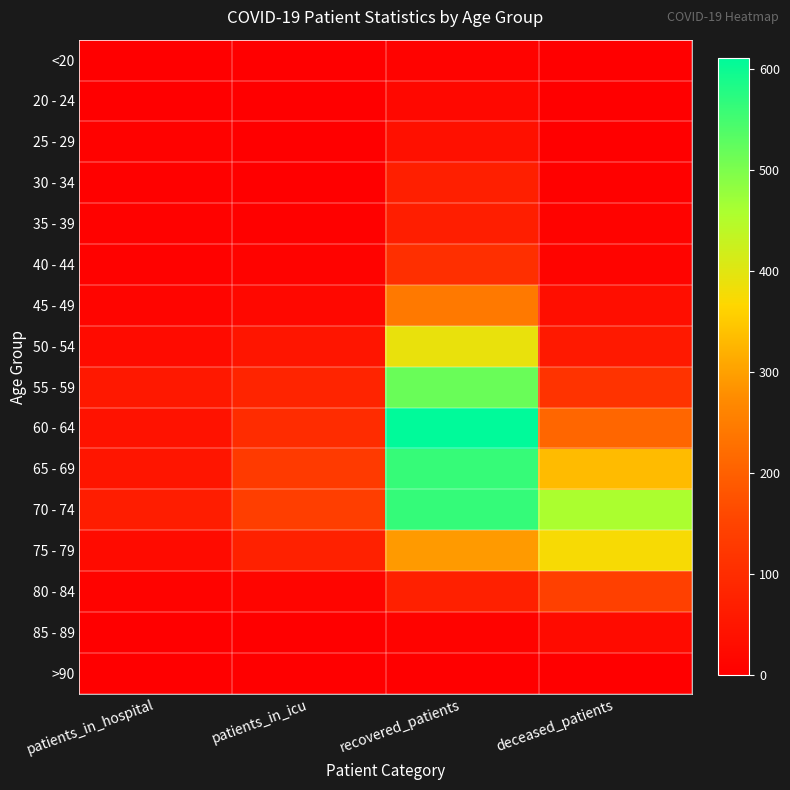

Which category has the lowest value across all series?

deceased_patients